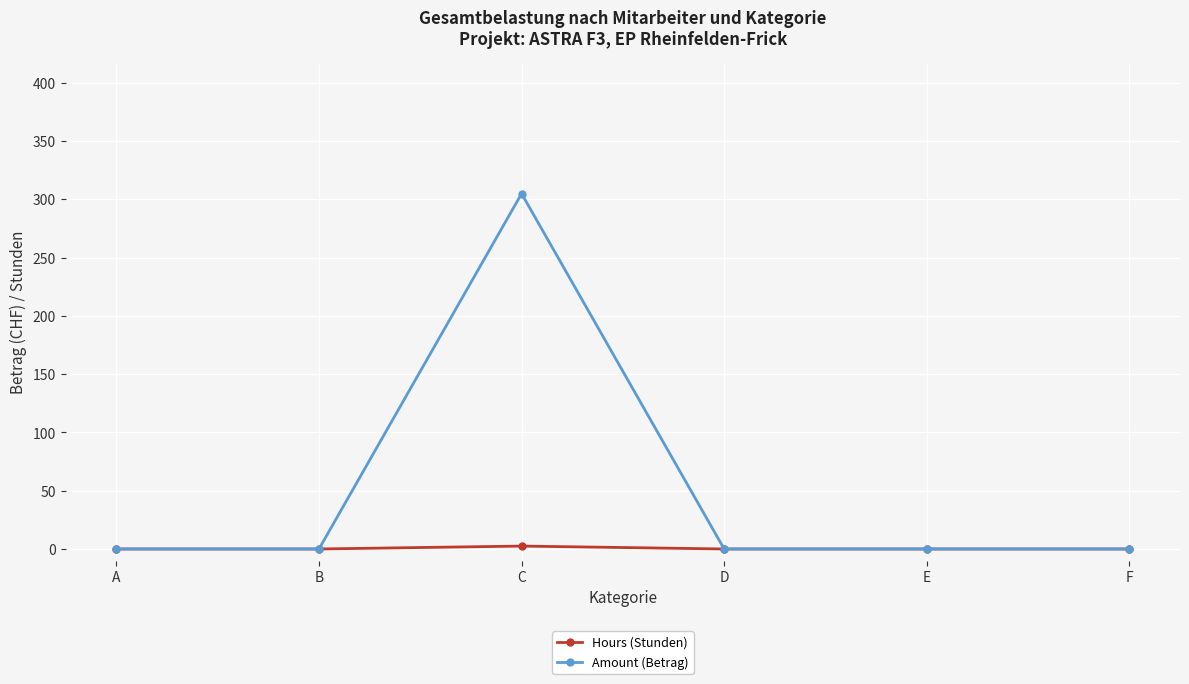

Which series has the largest range (max minus min)?

Amount (Betrag)